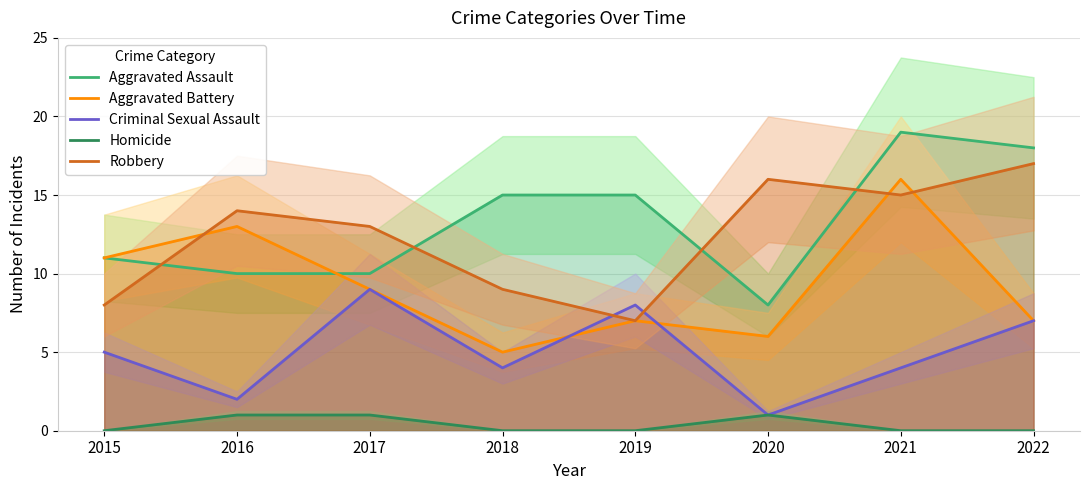

Reading left to right, transcribe all the data shown in this chart.

Aggravated Assault: 2015=11	2016=10	2017=10	2018=15	2019=15	2020=8	2021=19	2022=18
Aggravated Battery: 2015=11	2016=13	2017=9	2018=5	2019=7	2020=6	2021=16	2022=7
Criminal Sexual Assault: 2015=5	2016=2	2017=9	2018=4	2019=8	2020=1	2021=4	2022=7
Homicide: 2015=0	2016=1	2017=1	2018=0	2019=0	2020=1	2021=0	2022=0
Robbery: 2015=8	2016=14	2017=13	2018=9	2019=7	2020=16	2021=15	2022=17